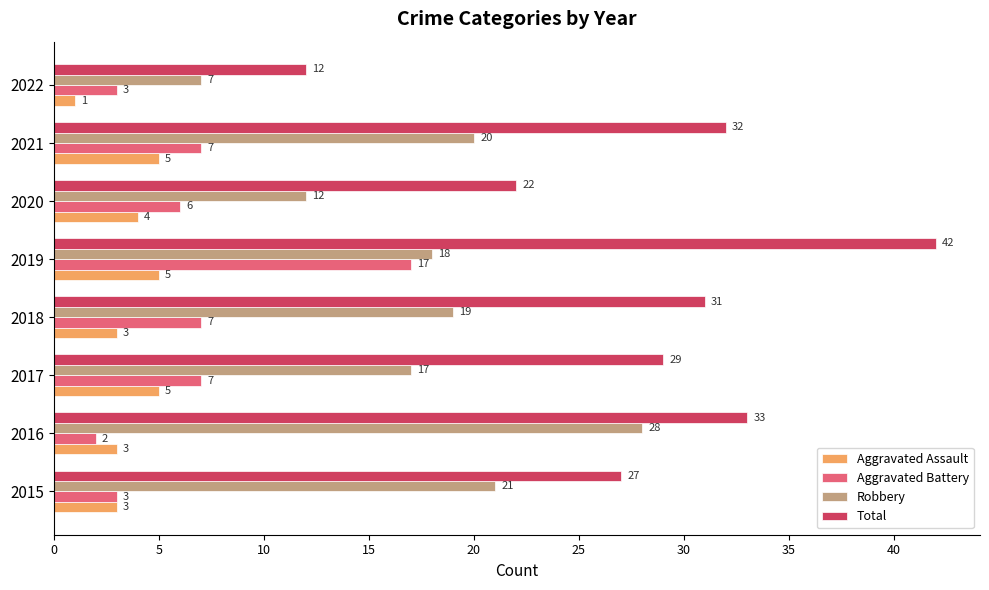

What is the sum of all Robbery values?

142